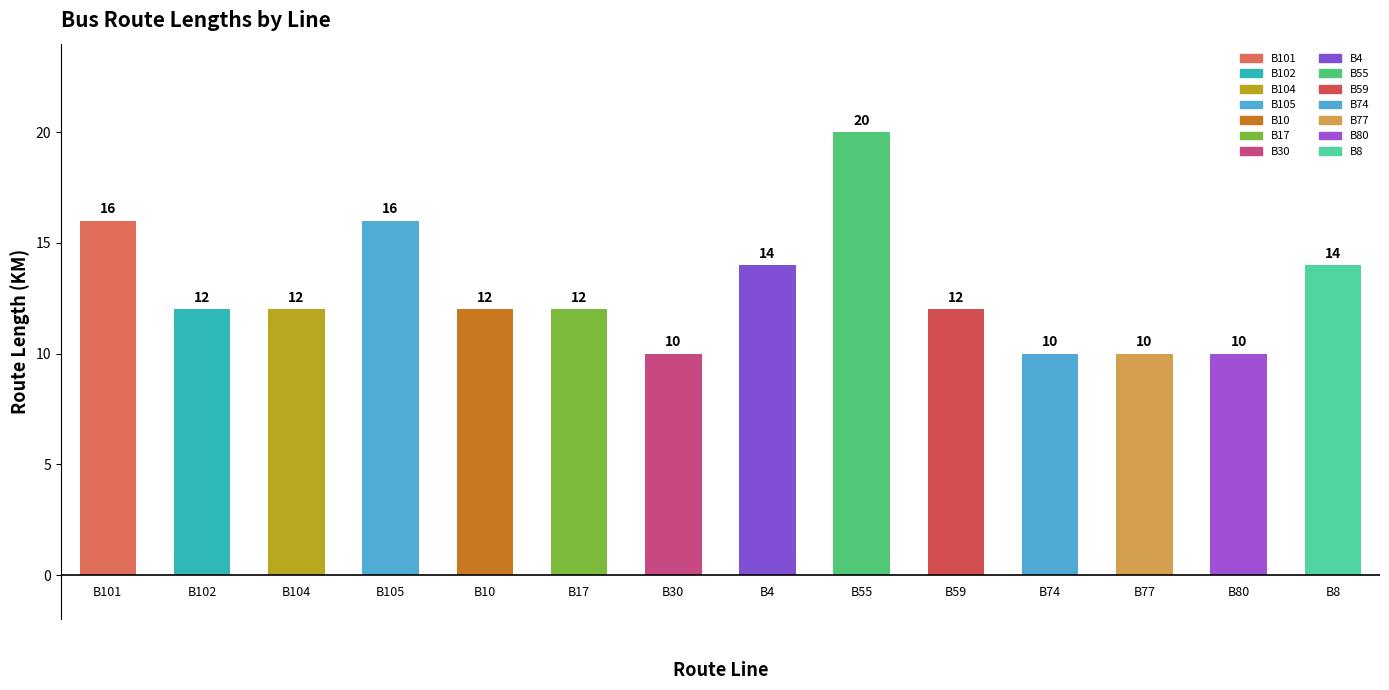

What is the sum of all values?

180